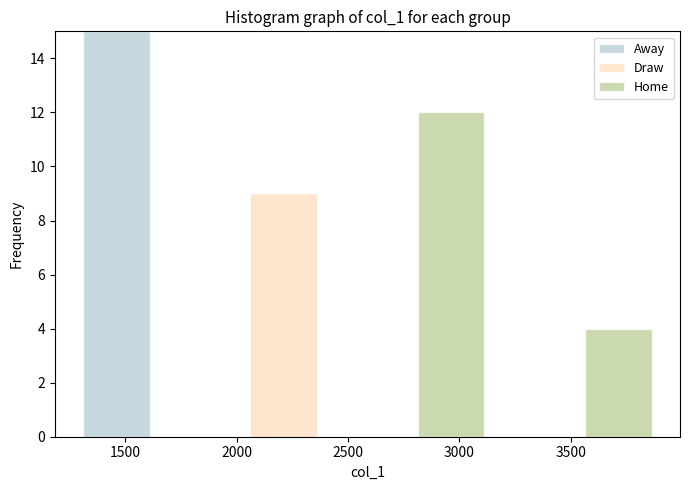

What is the total height of the stacked bar covering 2750 to 3150 on the x-axis? Neither the bar edges nor the heights are printed on the chart, so give them approximately, as read against the axes.

12